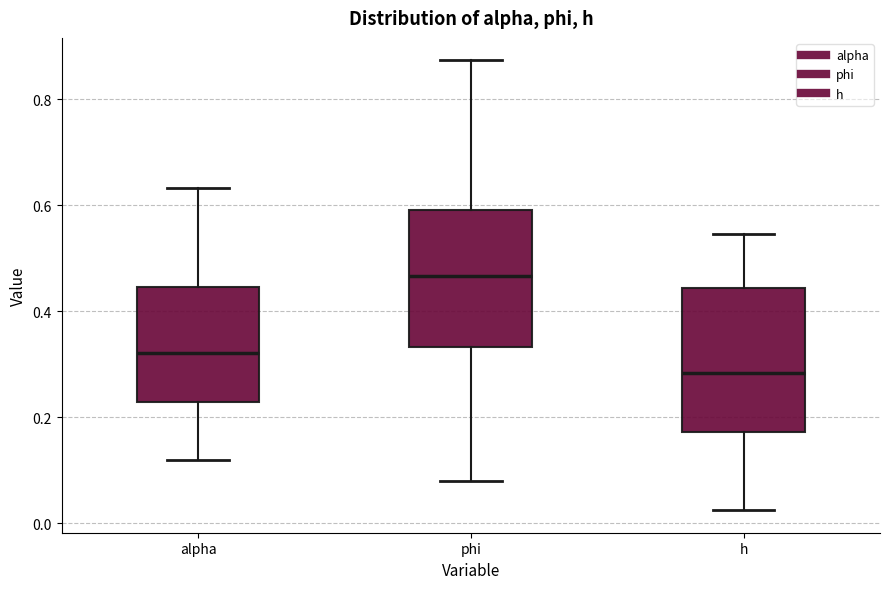

Reading left to right, transcribe this box plot: for each box, give where its median line is, the range the box spans, and where its two whiskers end, as read against the y-axis. The values are not printed on the chart, so give them approximately, as read against the axis.

alpha: median 0.32, box 0.22 to 0.44, whiskers 0.12 to 0.64
phi: median 0.46, box 0.34 to 0.60, whiskers 0.08 to 0.88
h: median 0.28, box 0.18 to 0.44, whiskers 0.02 to 0.54